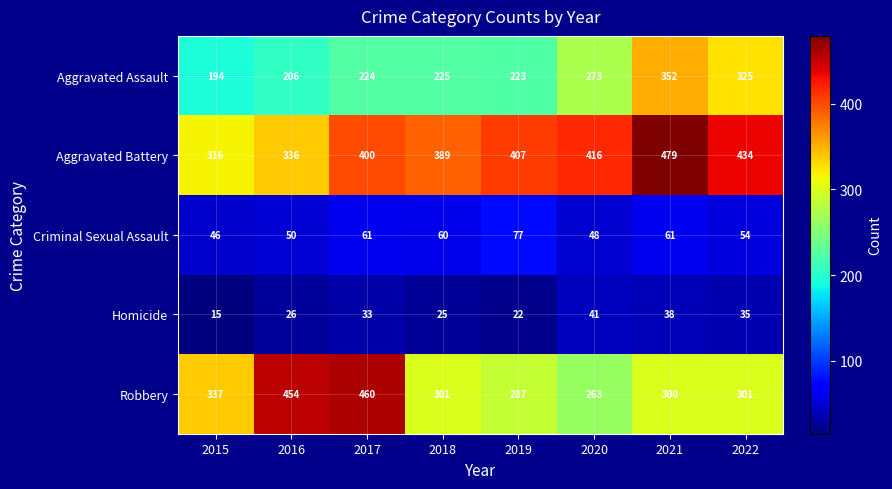

Is it true that Robbery equals 287 at 2019?

True